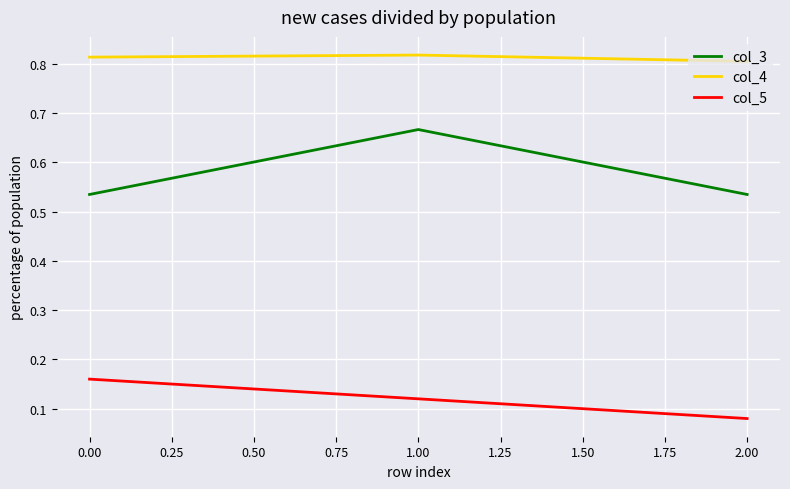

How many distinct data groups are displayed?

3